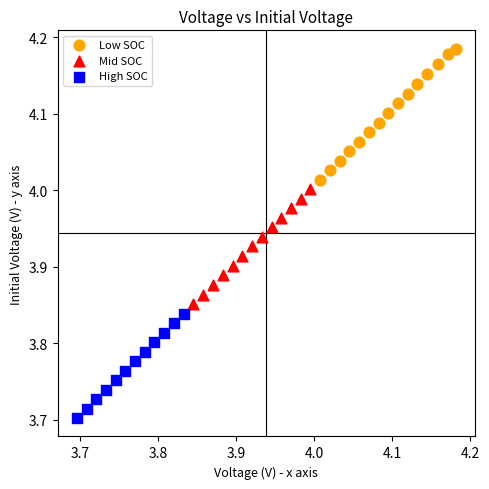

What are all the series names shown in the legend?

Low SOC, Mid SOC, High SOC